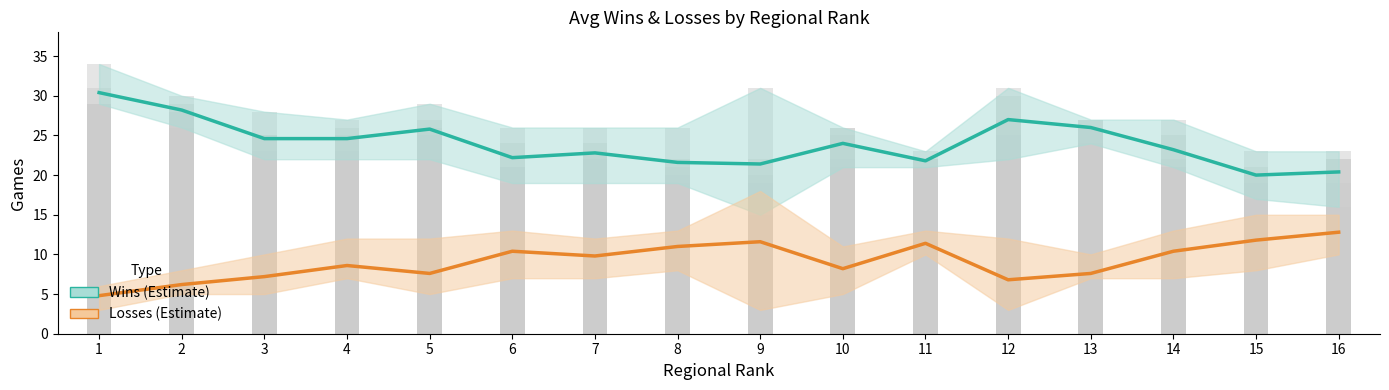

What is the value of the Losses (Estimate) bar at the 4th from the left?

8.6